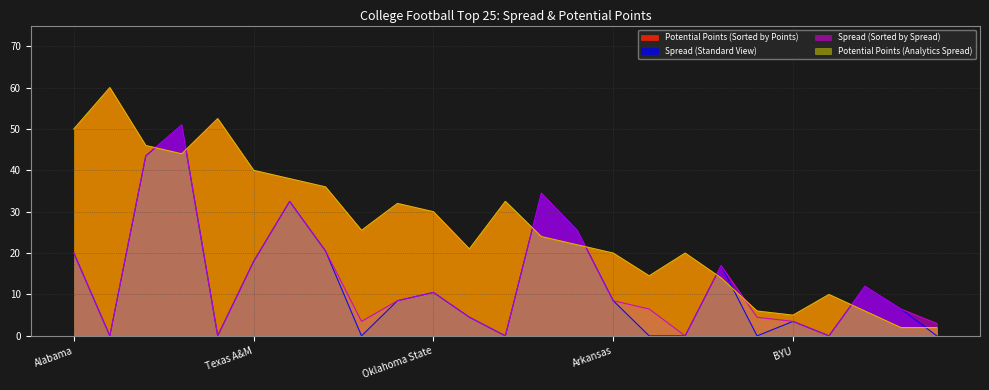

How many values in Spread (Sorted by Spread) are above zero?

20